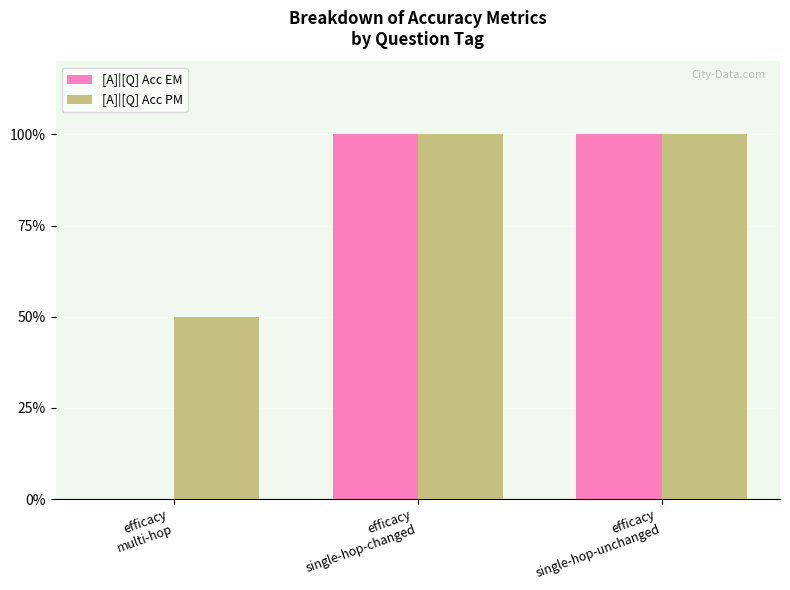

Where is [A]|[Q] Acc PM nearest to the value 0?

efficacy
multi-hop